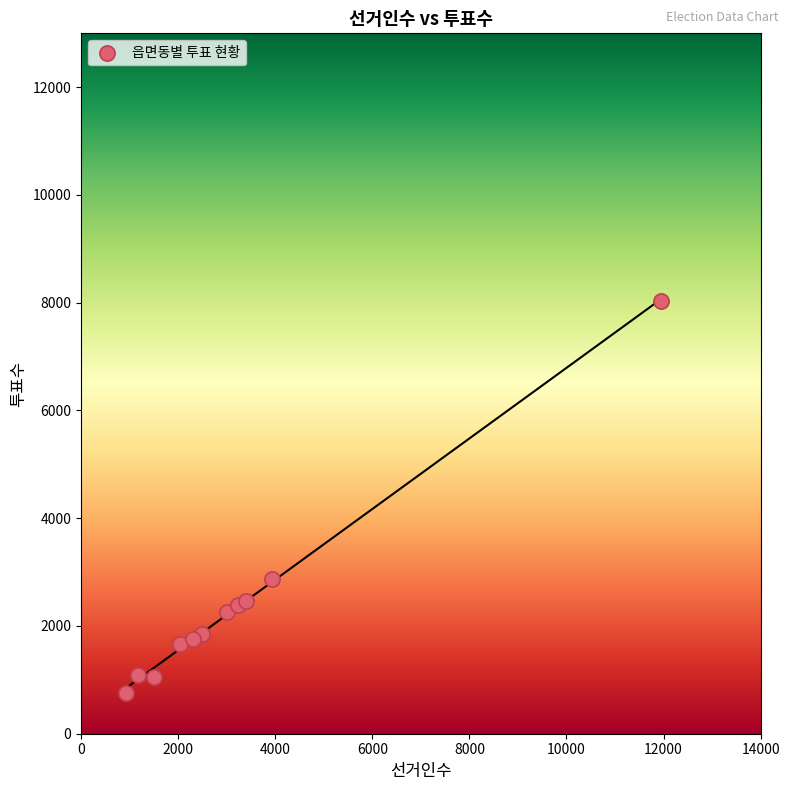

What Y value in the scatter plot is closest to 4399?

2863